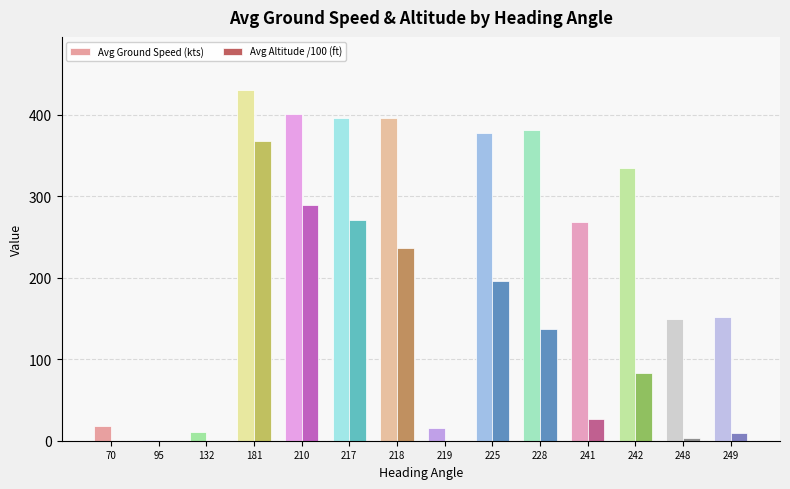

The value of Avg Ground Speed (kts) at 219 is 15.0. True or false?

True